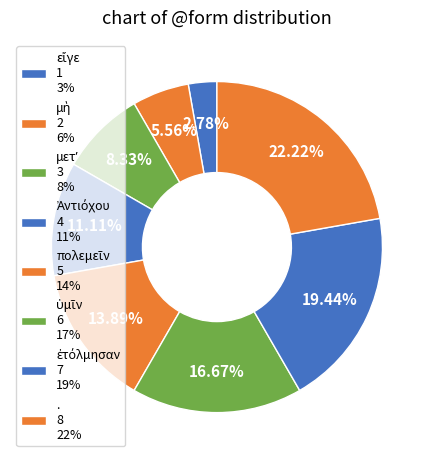

How many slices are in this pie chart?

8